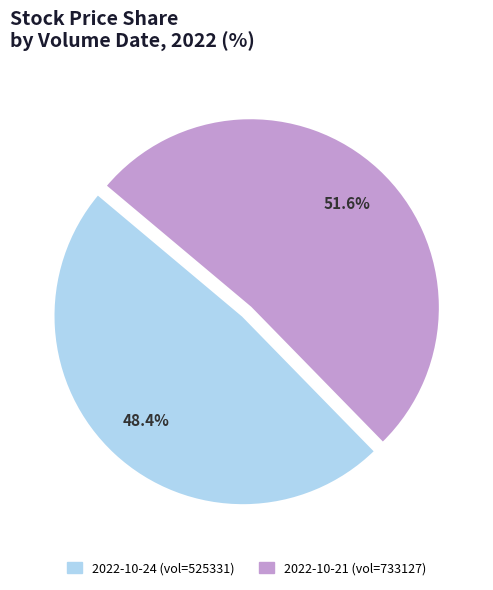

Which slice is the smallest?

2022-10-24 (vol=525331)